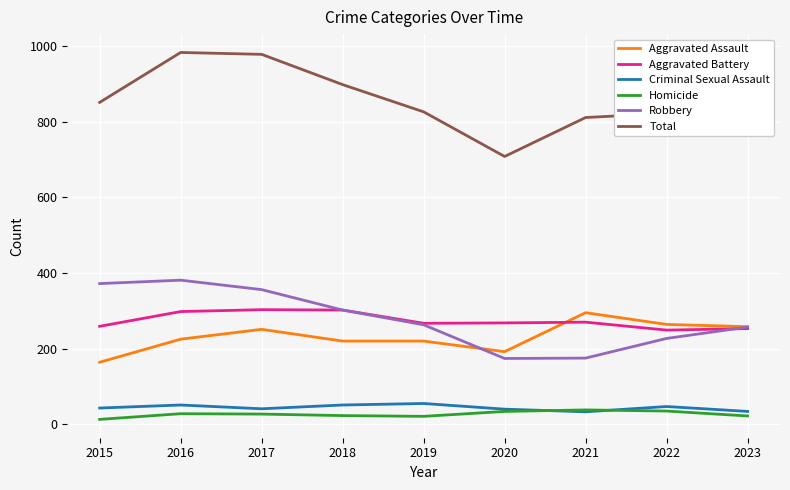

Is this an area chart (filled region under the line)?

No